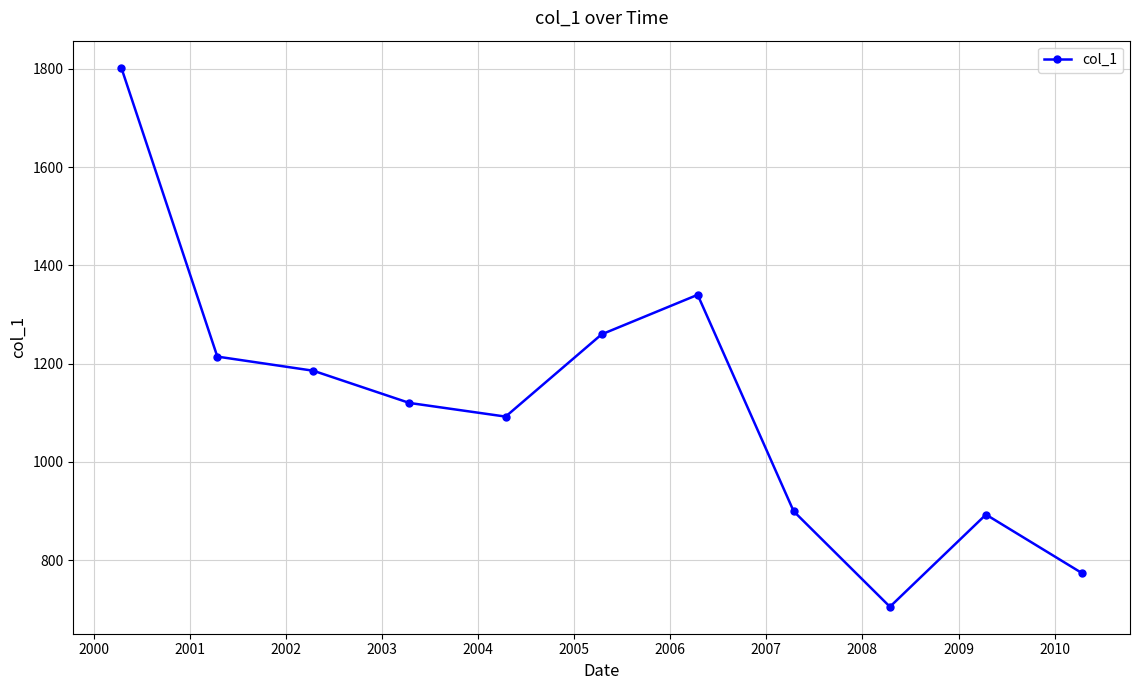

What is the average value?

1117.0